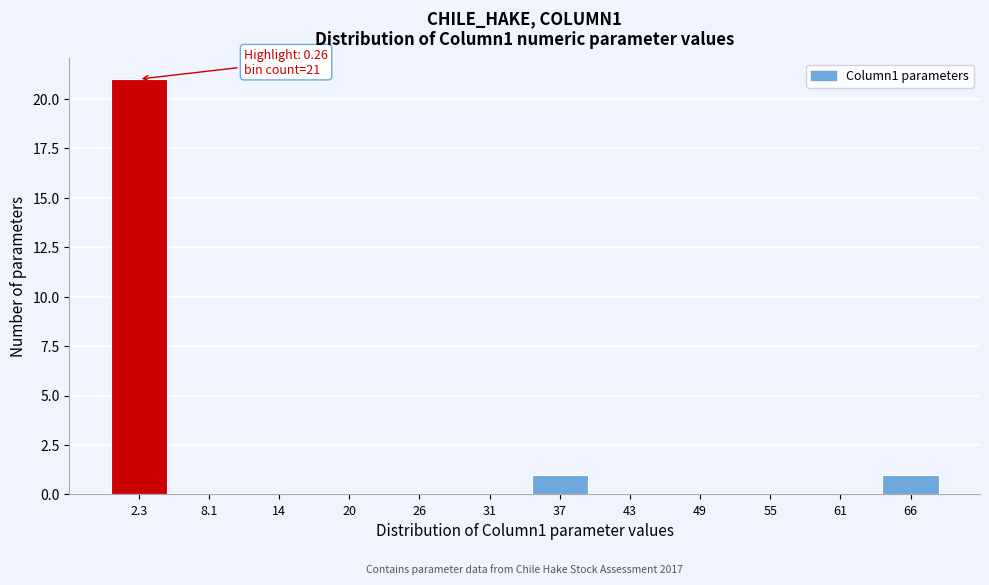

Reading left to right, extract all data points from this chart.

2.3=21	8.1=0	14=0	20=0	26=0	31=0	37=1	43=0	49=0	55=0	61=0	66=1